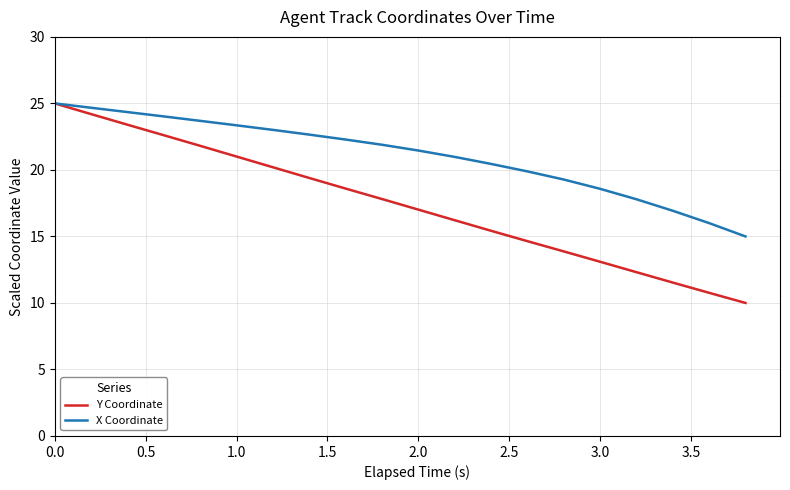

What is the highest value of the Y Coordinate series?

25.0